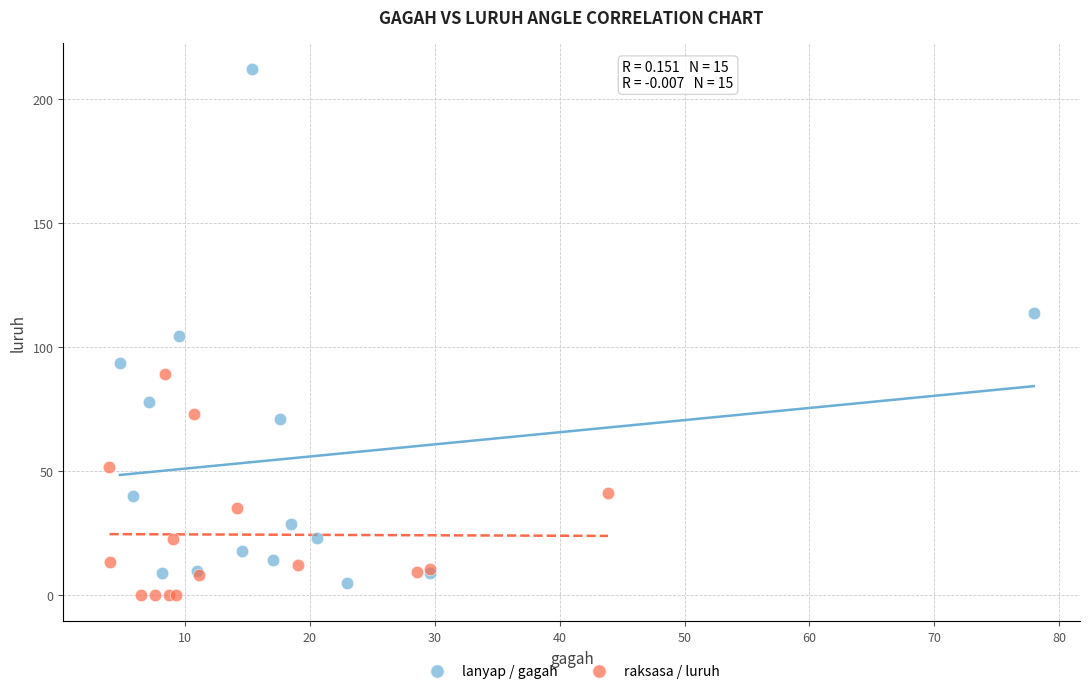

Which series has the largest Y range (max minus min)?

lanyap / gagah